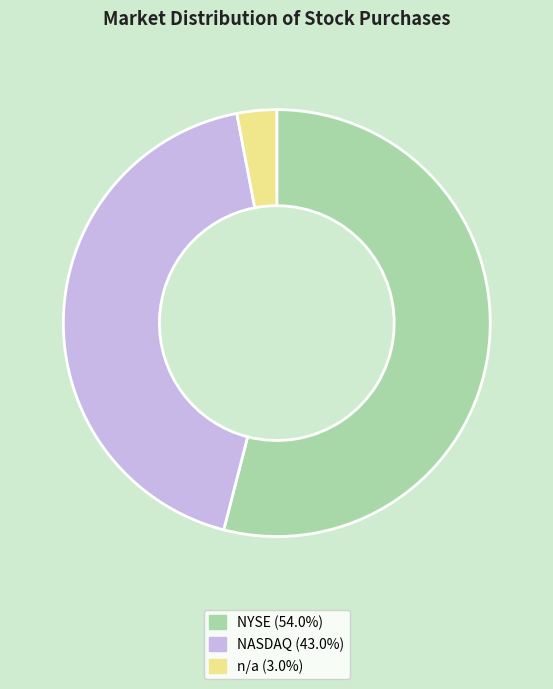

How many segments does this pie chart have?

3